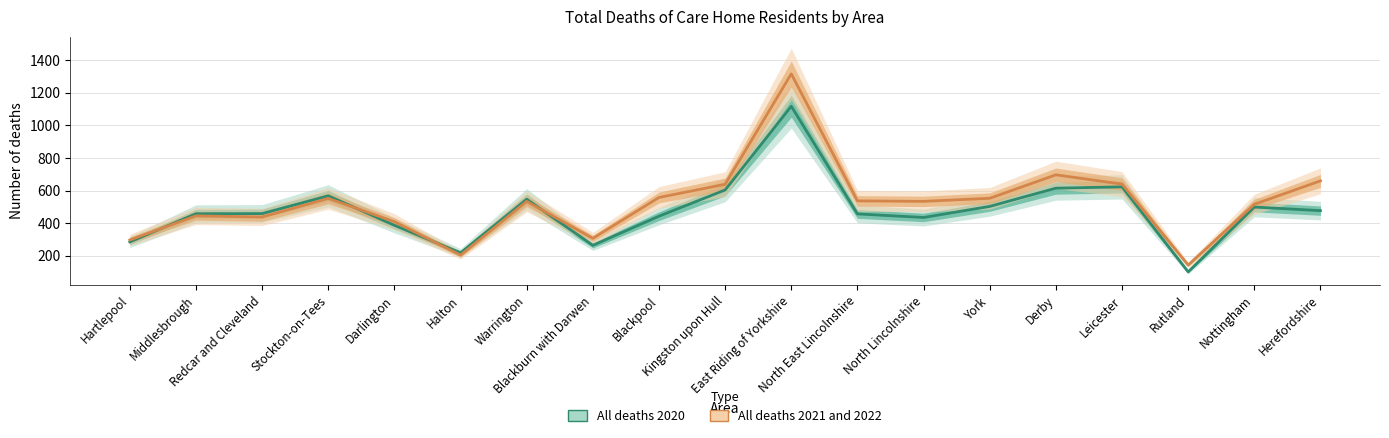

True or false: All deaths 2020 has a value of 264 at Blackburn with Darwen.

True